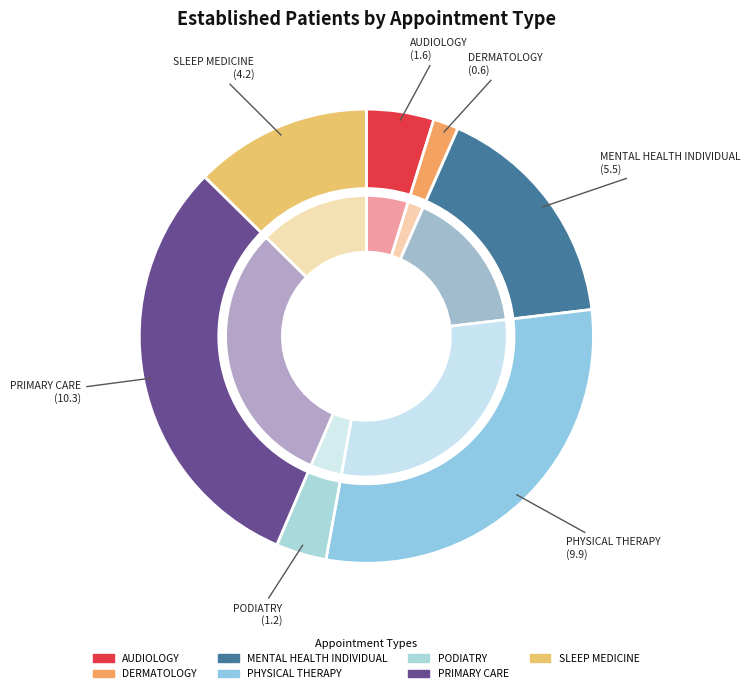

The AUDIOLOGY slice represents 1% of the pie. True or false?

False